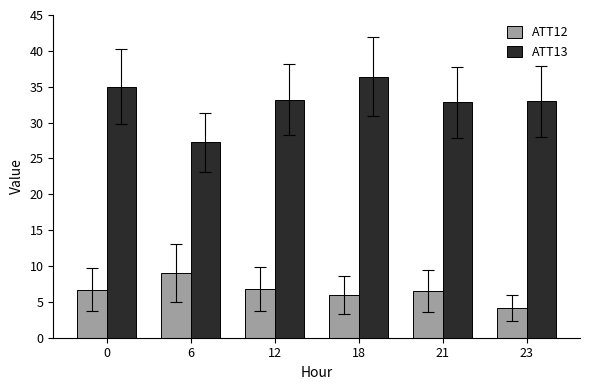

What is the value of the ATT13 bar at the 4th from the left?

36.4